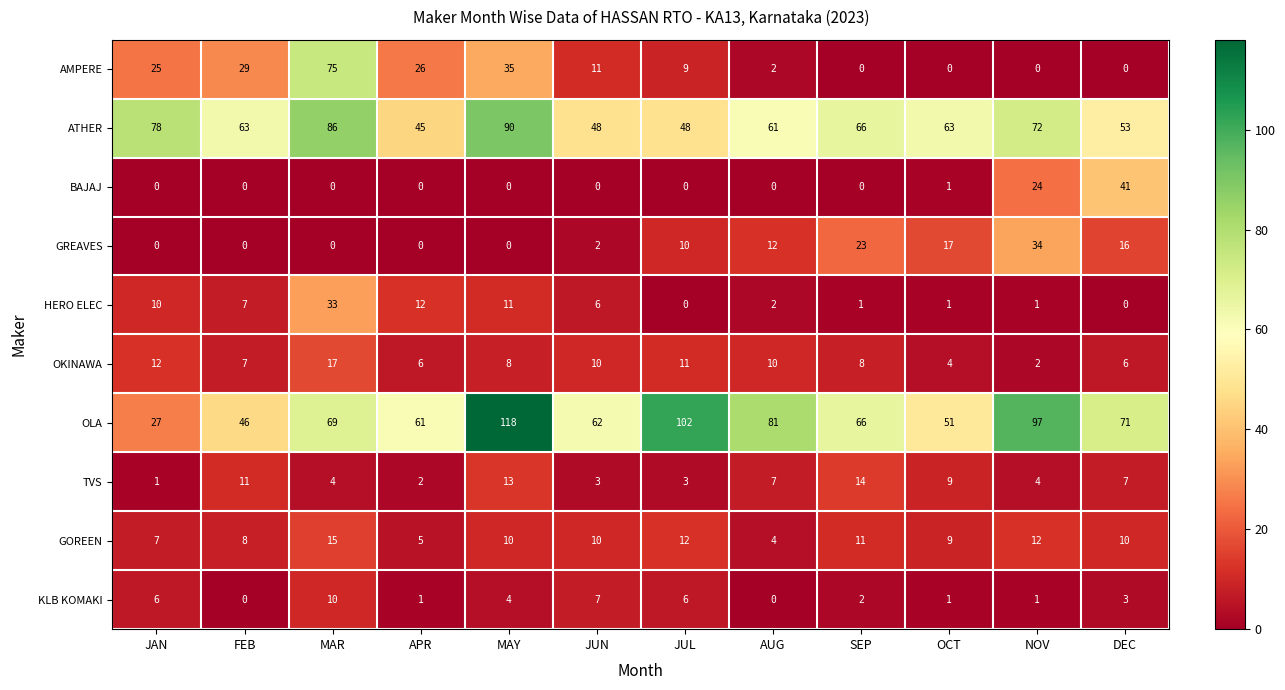

The TVS series shows 13 at OCT. True or false?

False